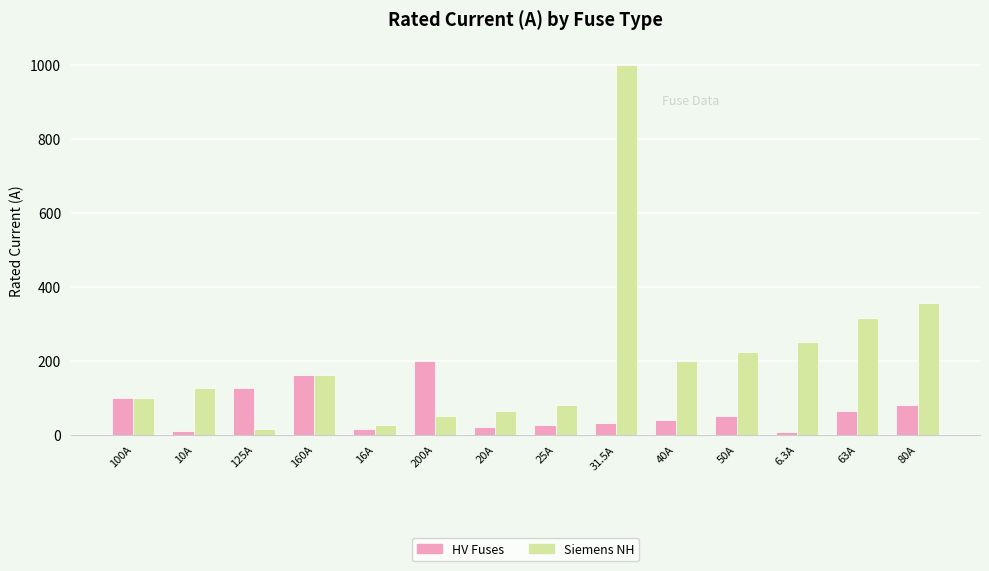

What are all the series names shown in the legend?

HV Fuses, Siemens NH